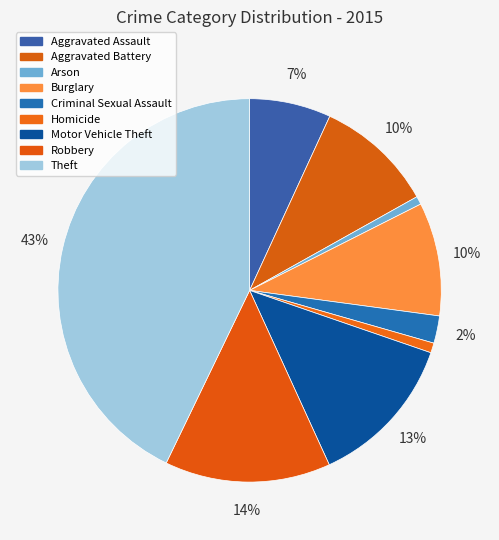

True or false: Aggravated Assault accounts for 7% of the total.

True